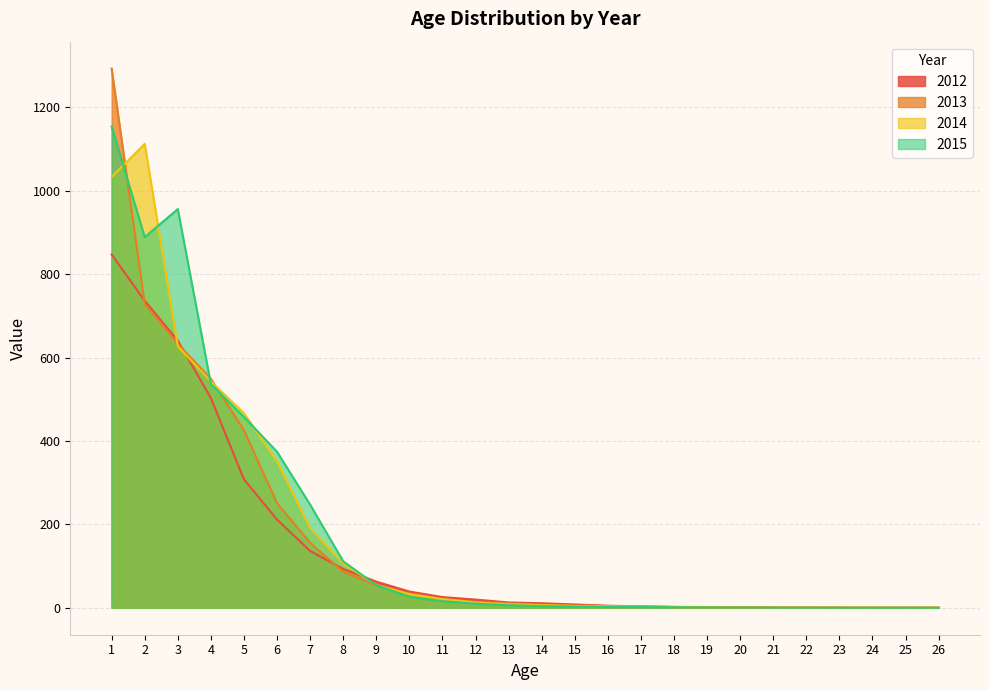

What are all the series names shown in the legend?

2012, 2013, 2014, 2015